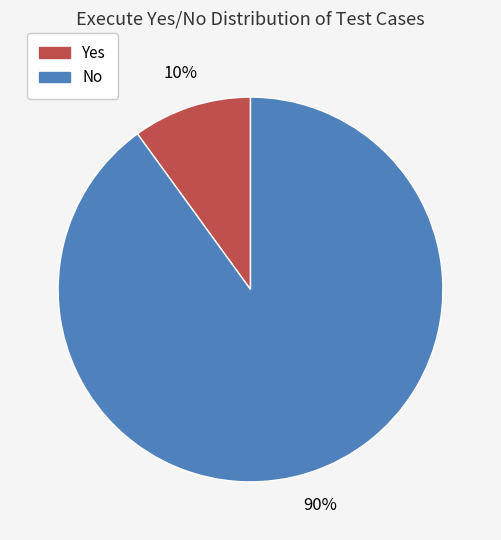

Rank the categories by value from lowest to highest.

Yes, No